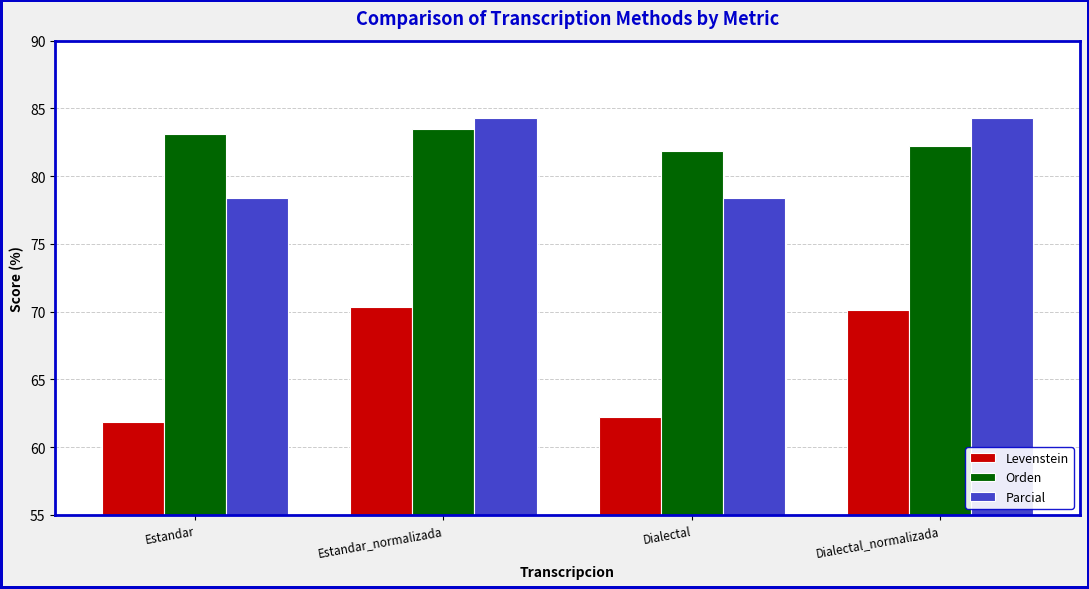

List the series in order of their peak value, lowest first.

Levenstein, Orden, Parcial